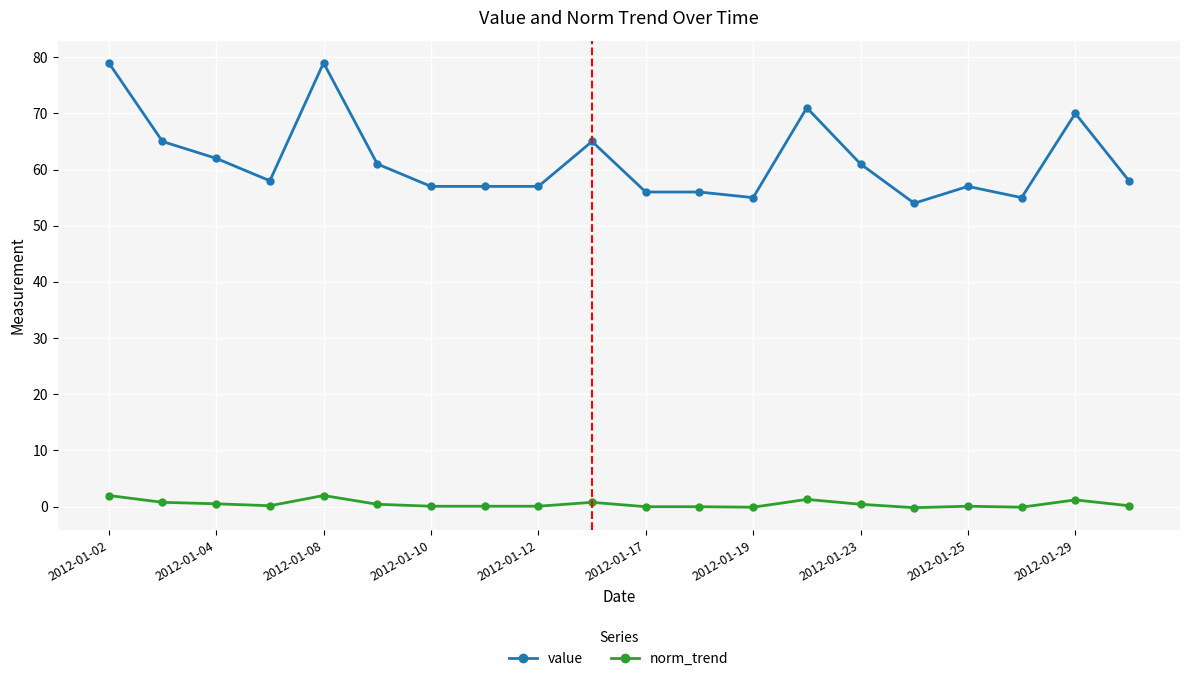

Which series has the largest total across all categories?

value